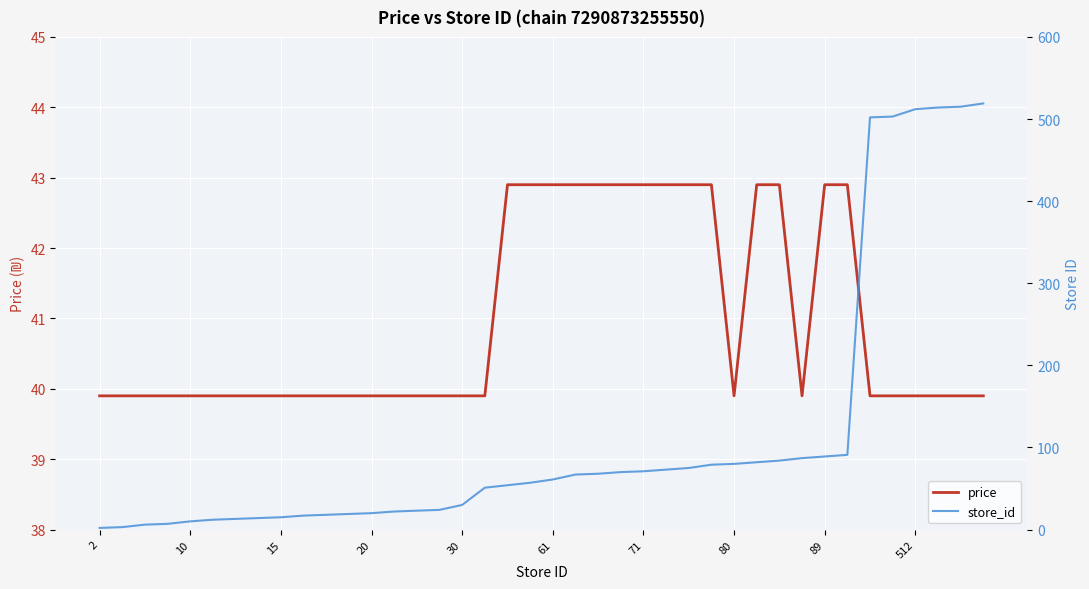

Reading left to right, list all the values displayed in this chart.

price: 39.9	39.9	39.9	39.9	39.9	39.9	39.9	39.9	39.9	39.9	39.9	39.9	39.9	39.9	39.9	39.9	39.9	39.9	42.9	42.9	42.9	42.9	42.9	42.9	42.9	42.9	42.9	42.9	39.9	42.9	42.9	39.9	42.9	42.9	39.9	39.9	39.9	39.9	39.9	39.9
store_id: 2.0	3.0	6.0	7.0	10.0	12.0	13.0	14.0	15.0	17.0	18.0	19.0	20.0	22.0	23.0	24.0	30.0	51.0	54.0	57.0	61.0	67.0	68.0	70.0	71.0	73.0	75.0	79.0	80.0	82.0	84.0	87.0	89.0	91.0	502.0	503.0	512.0	514.0	515.0	519.0